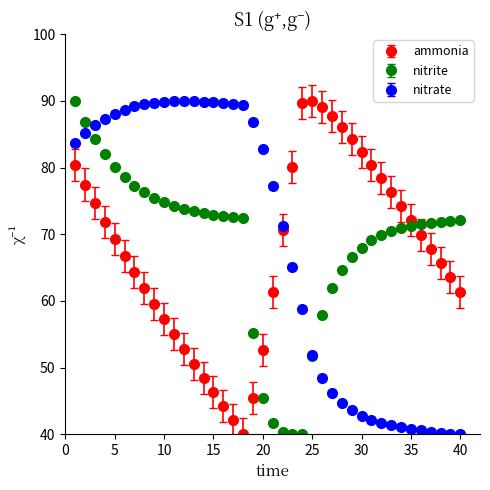

True or false: ammonia has more than 0 points higher than both neighbors.

True